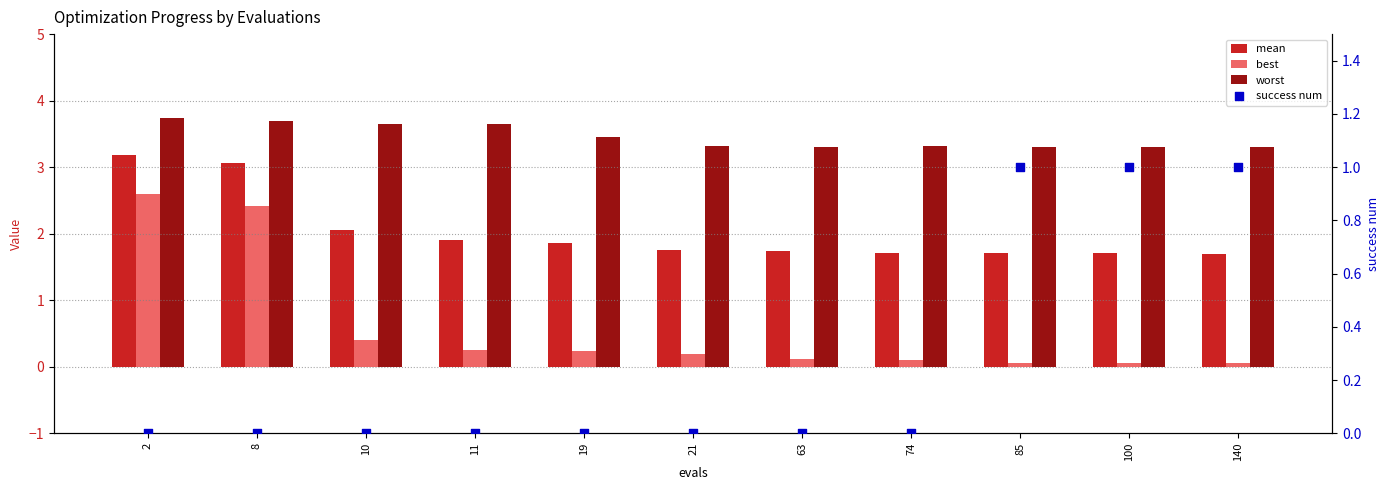

At which category is the sum across all series the highest?

2